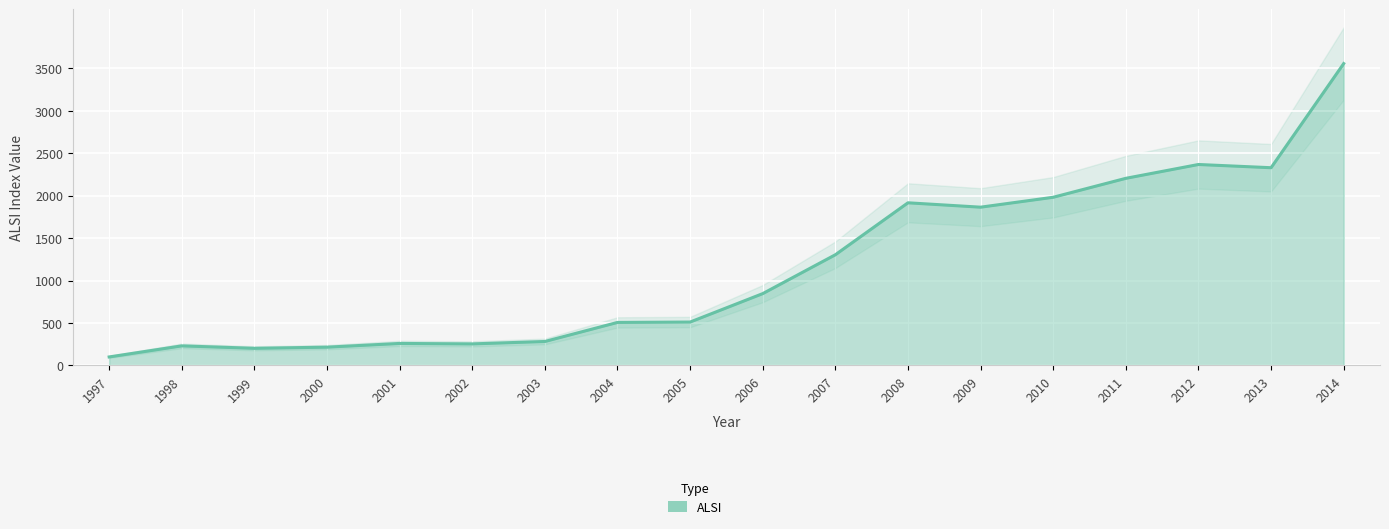

How many points are higher than both their immediate neighbors (excluding endpoints)?

4